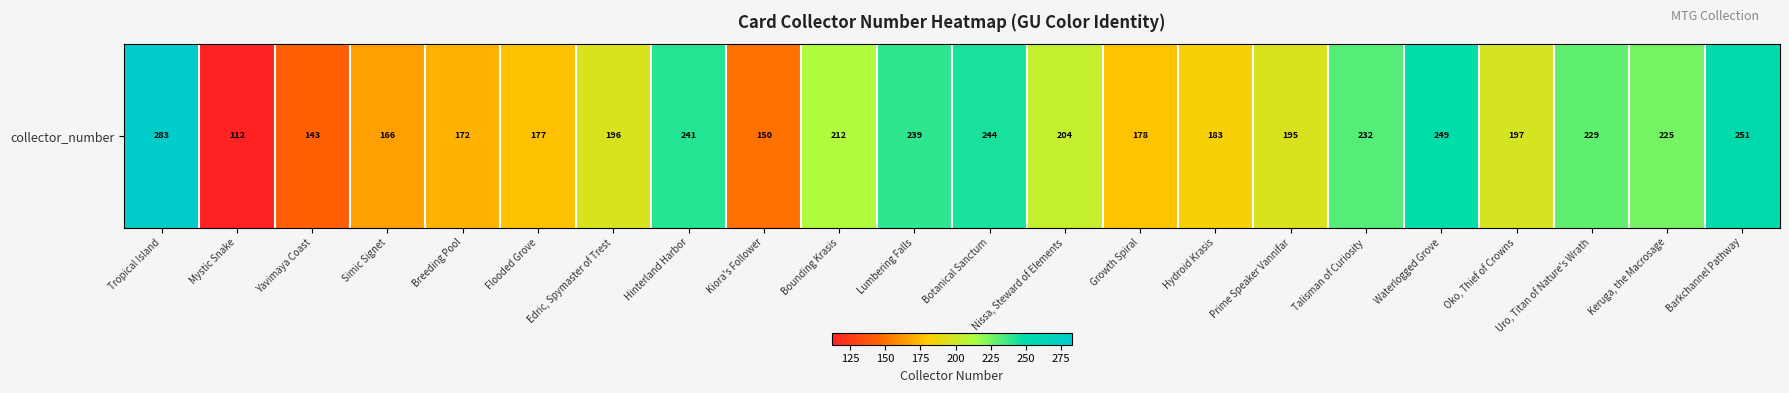

What is the difference between the maximum and minimum values?

171